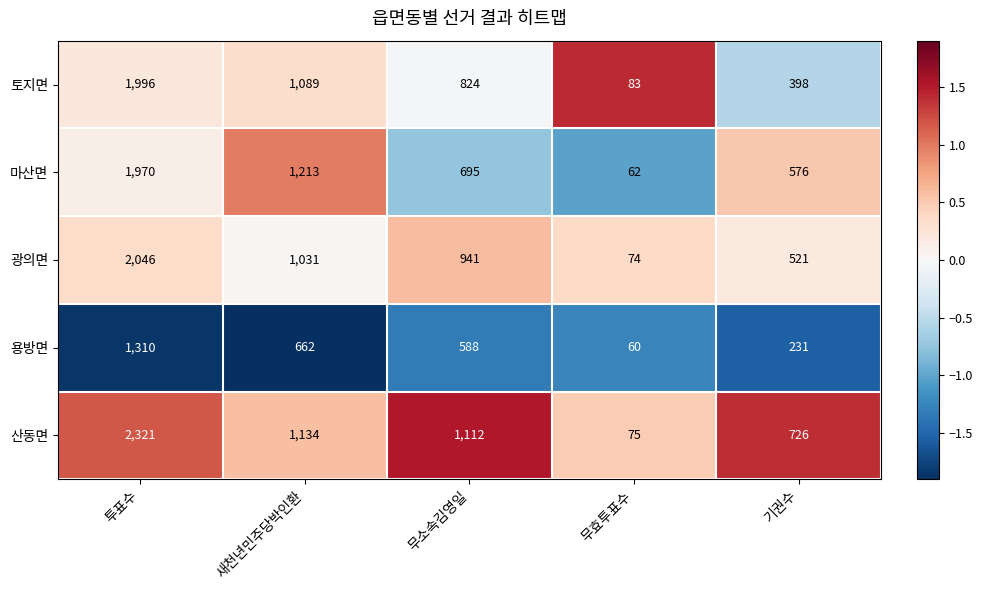

What is the greatest value displayed?

2321